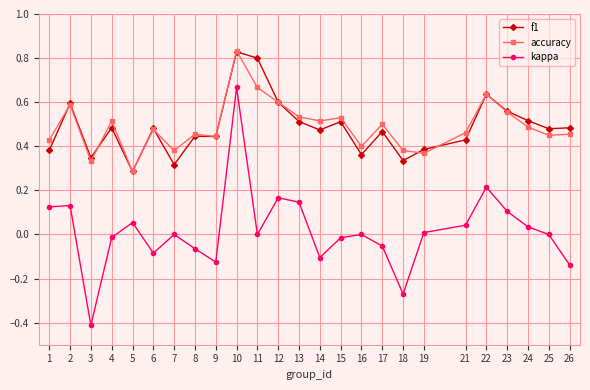

The f1 series shows 0.5 at 6. True or false?

True